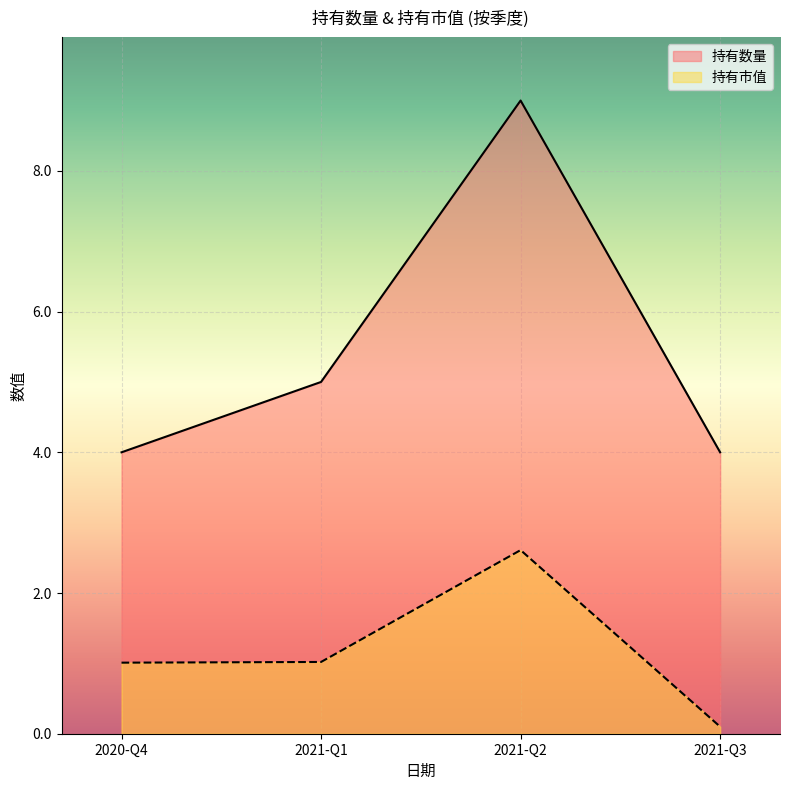

How many interior local peaks does the 持有数量 series have?

1